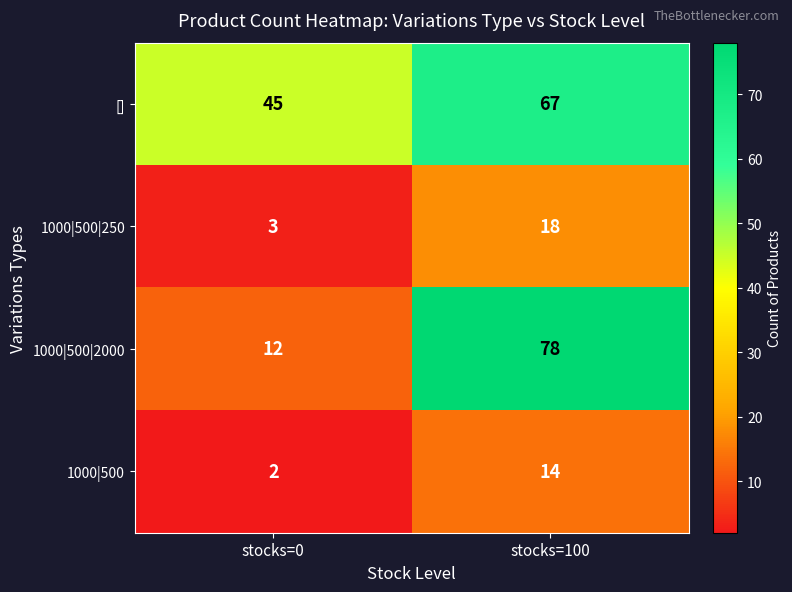

Which series has the largest range (max minus min)?

1000|500|2000